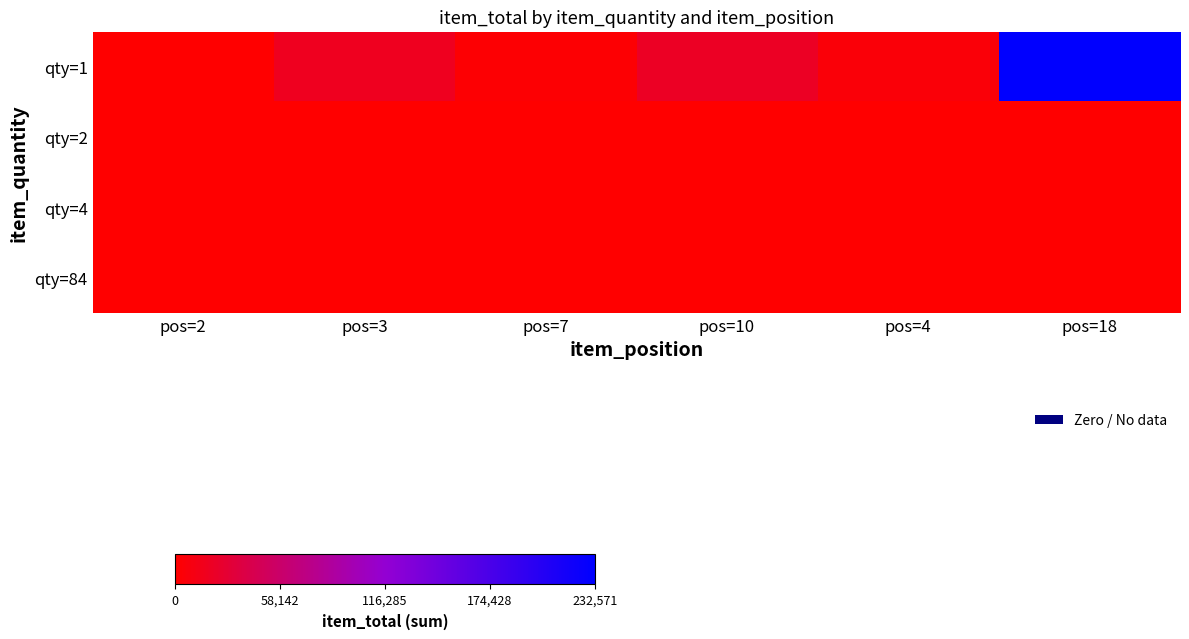

Reading right to left, list all the values displayed in this chart.

qty=1: pos=18=232571	pos=4=5334	pos=10=20219	pos=7=2525	pos=3=18025	pos=2=300
qty=2: pos=18=700	pos=4=0	pos=10=700	pos=7=700	pos=3=0	pos=2=0
qty=4: pos=18=108	pos=4=0	pos=10=0	pos=7=0	pos=3=0	pos=2=0
qty=84: pos=18=168	pos=4=0	pos=10=0	pos=7=0	pos=3=0	pos=2=0